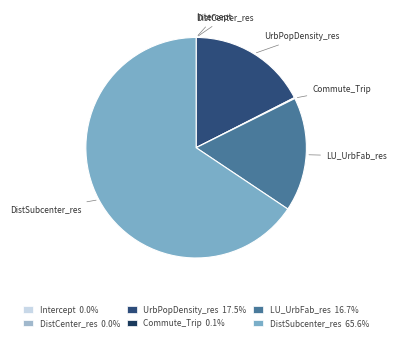

Which category has the biggest portion of the pie?

DistSubcenter_res